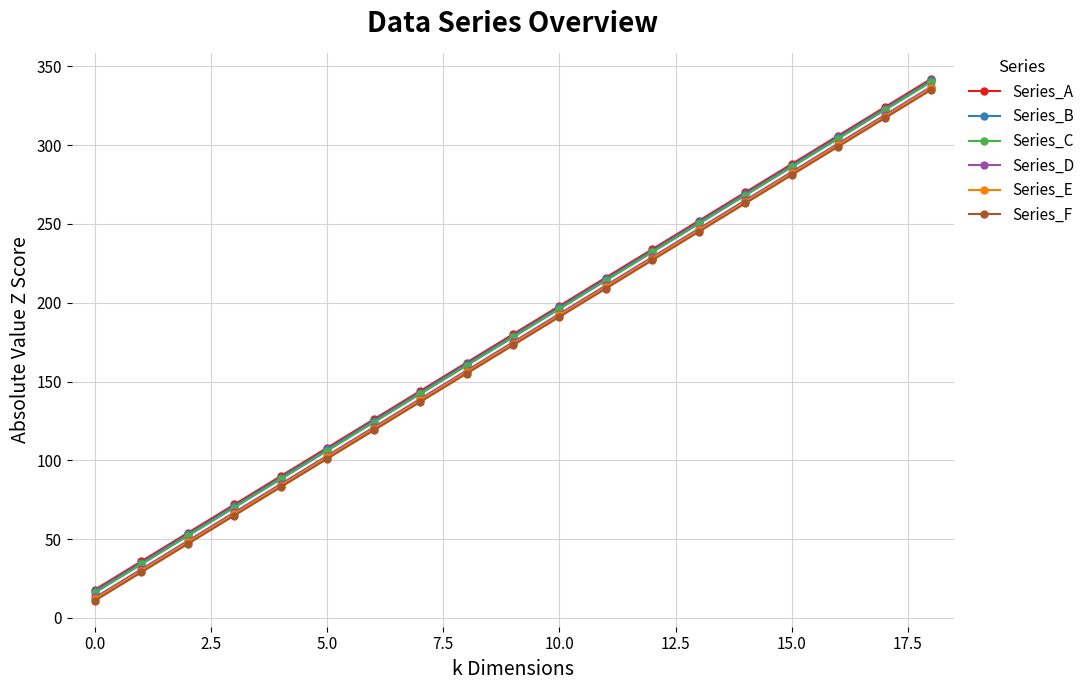

Is this an area chart (filled region under the line)?

No